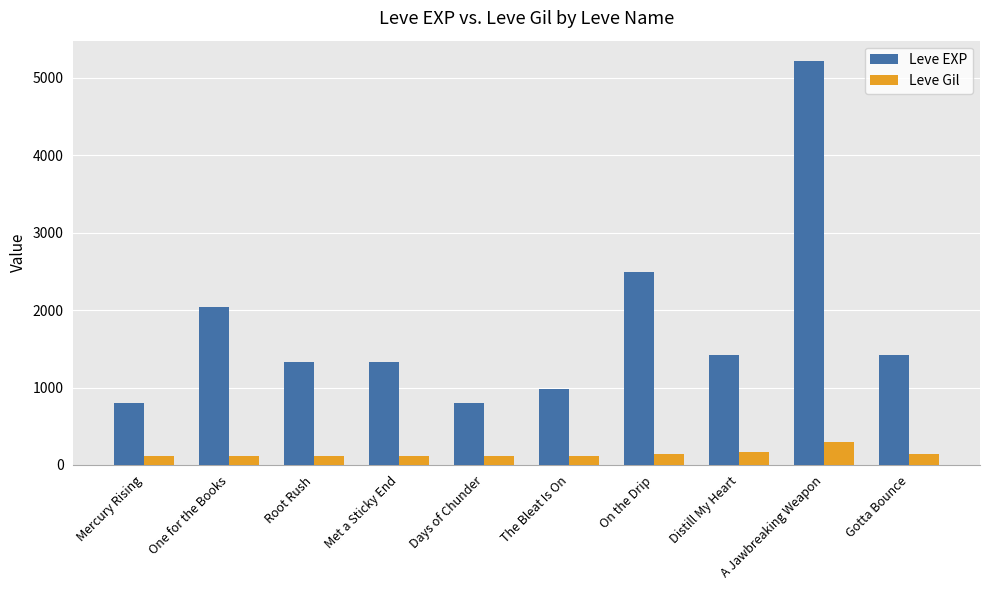

What is the minimum value shown in the chart?

112